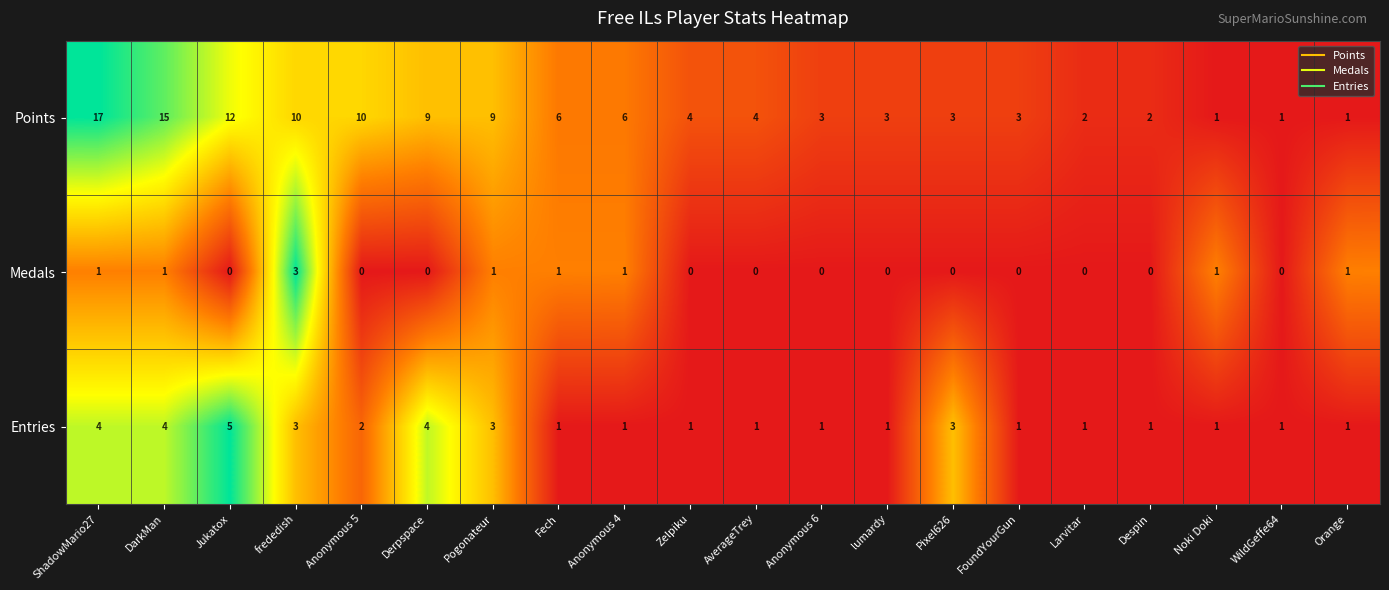

The Points series shows 12 at Jukatox. True or false?

True